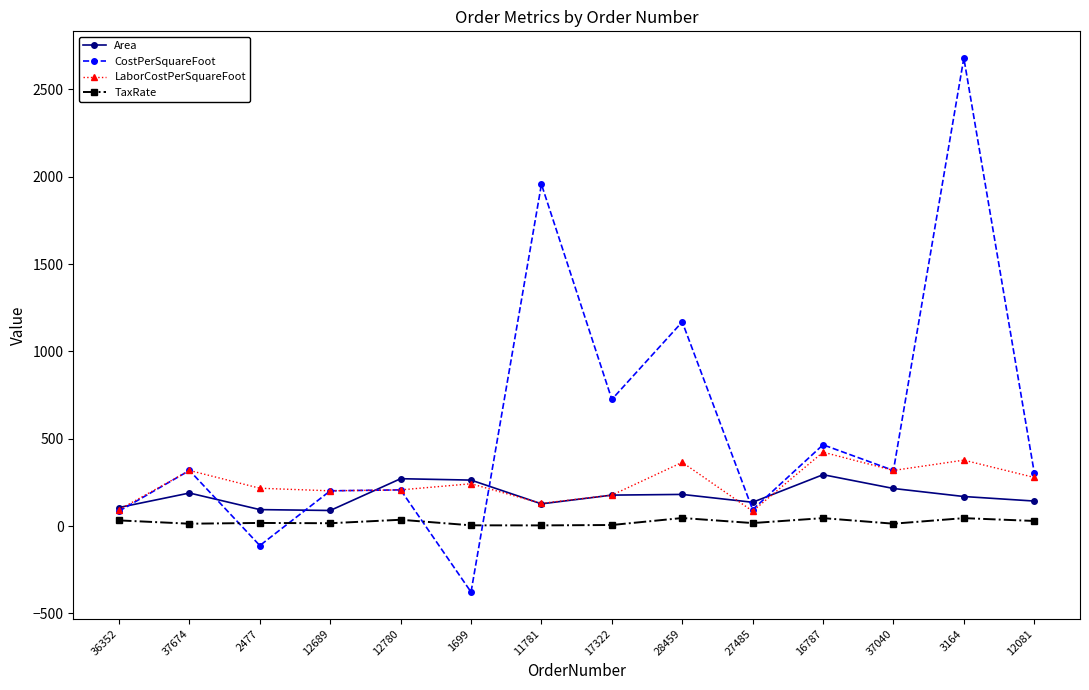

Is the value of TaxRate at 28459 greater than the value of CostPerSquareFoot at 12081?

No